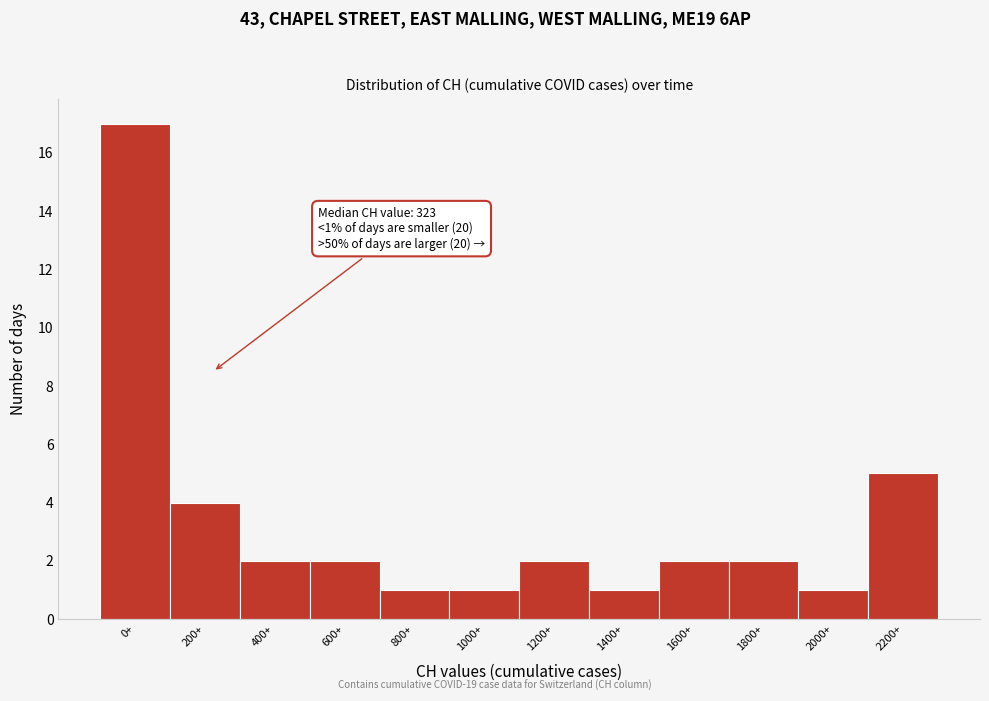

Reading left to right, what are all the values shown in this chart?

0+=17	200+=4	400+=2	600+=2	800+=1	1000+=1	1200+=2	1400+=1	1600+=2	1800+=2	2000+=1	2200+=5